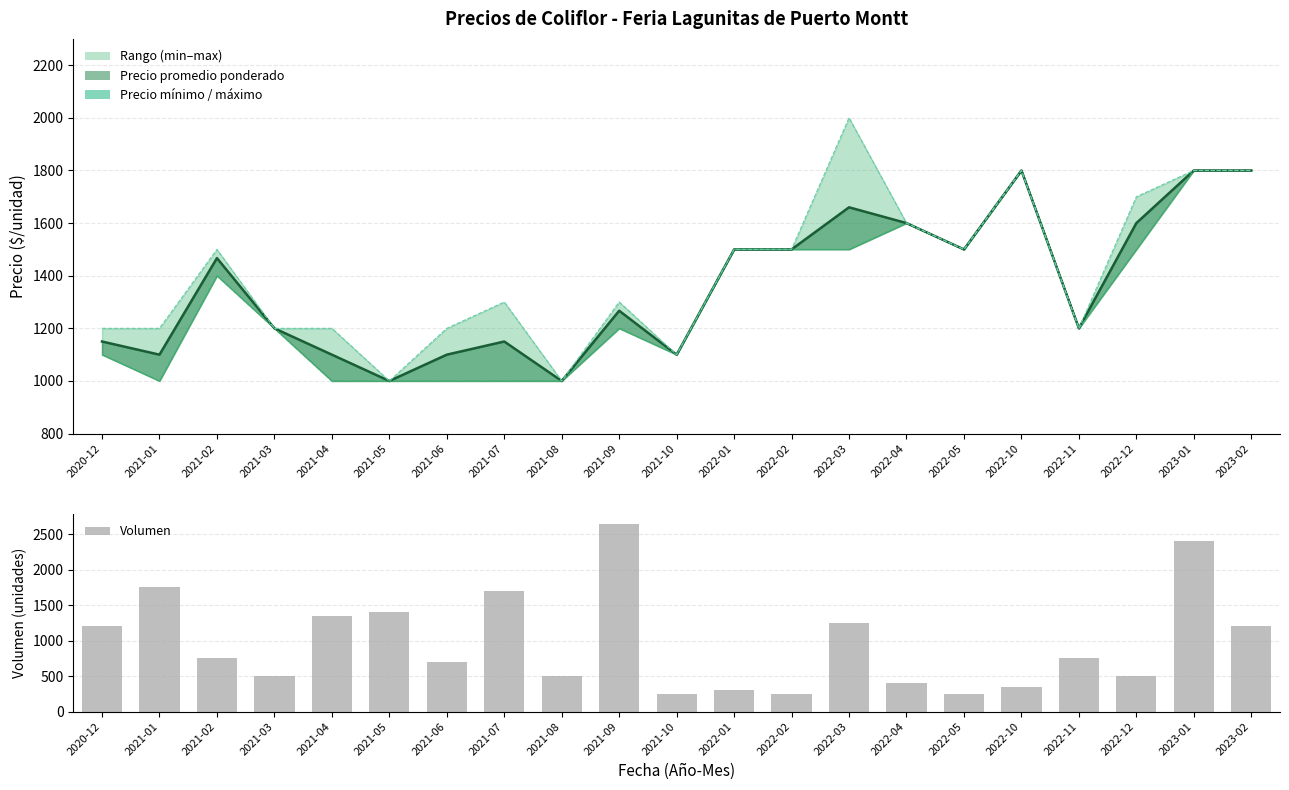

At which category is the sum across all series the highest?

2023-01